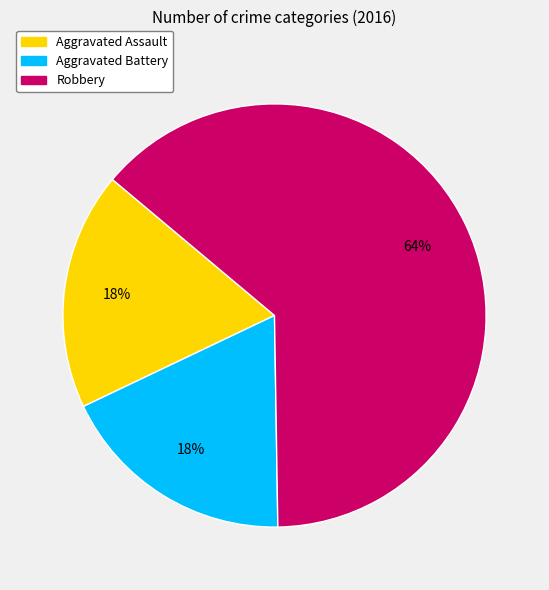

Approximately how many times larger is the value at Aggravated Battery compared to Aggravated Assault?

1.0